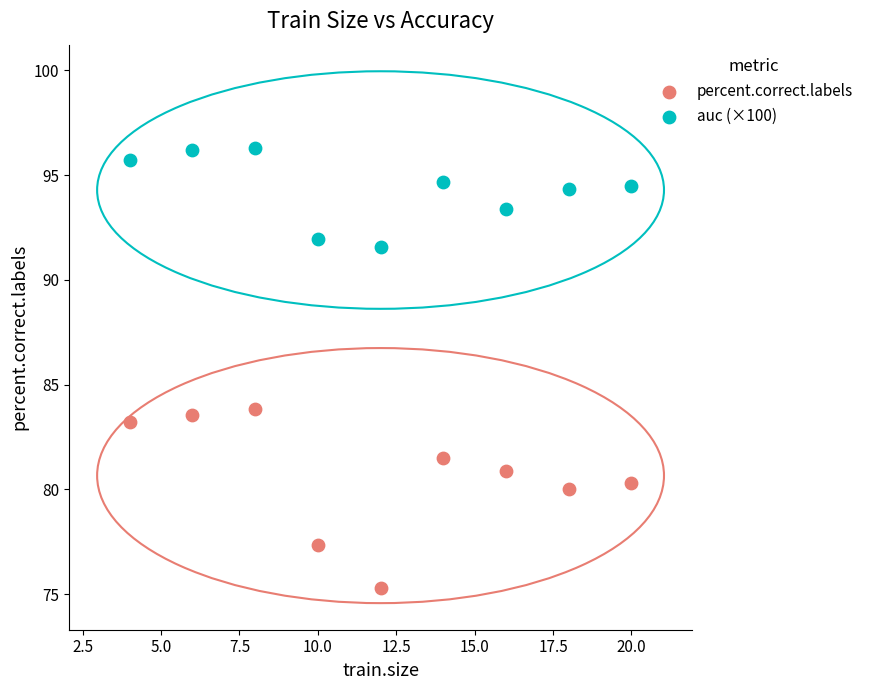

Which series has the largest Y range (max minus min)?

percent.correct.labels